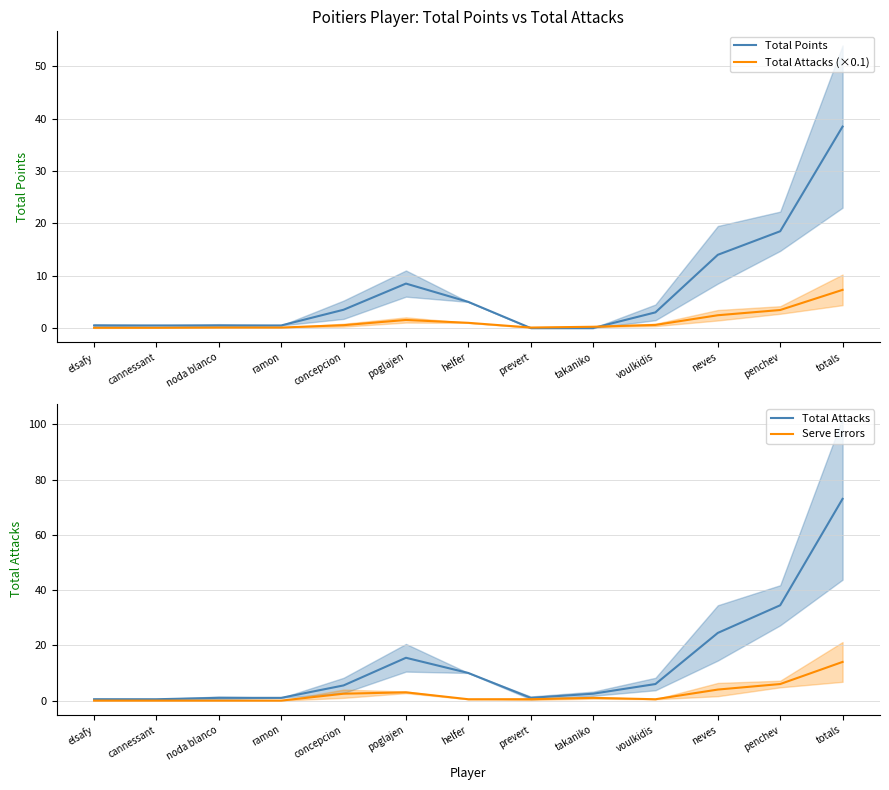

In Total Attacks, how many points are higher than both neighbors (excluding endpoints)?

1